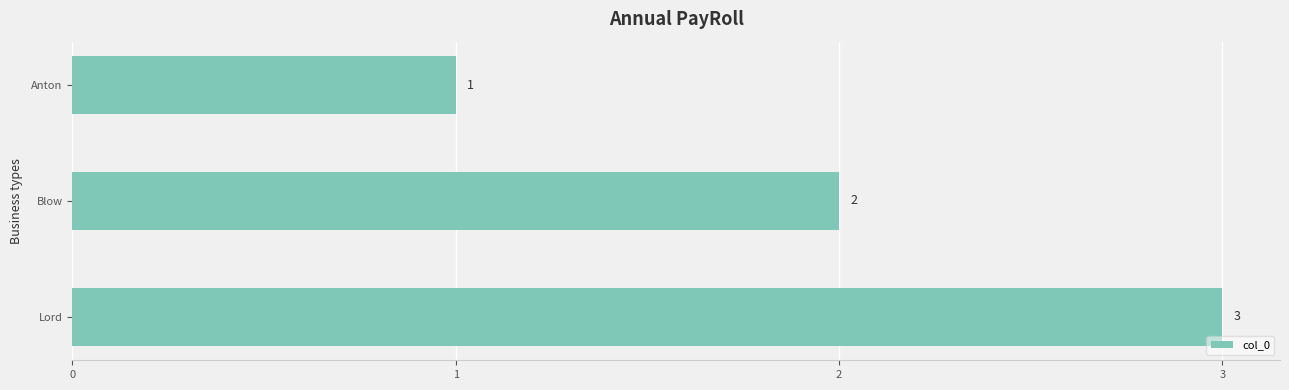

The value at Anton is 1. True or false?

True